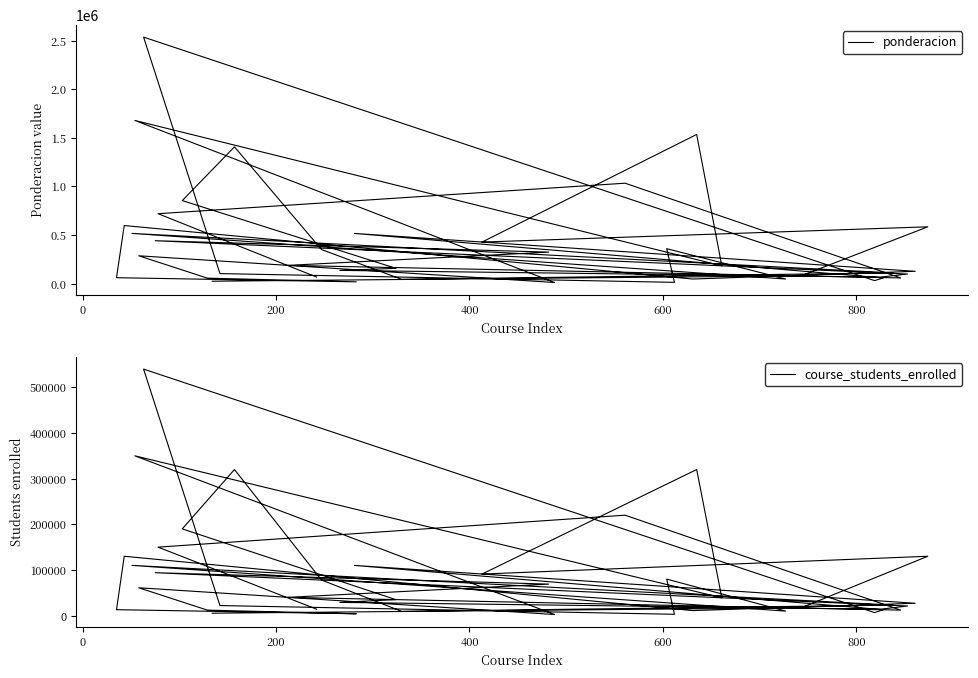

Which series has the largest total across all categories?

ponderacion